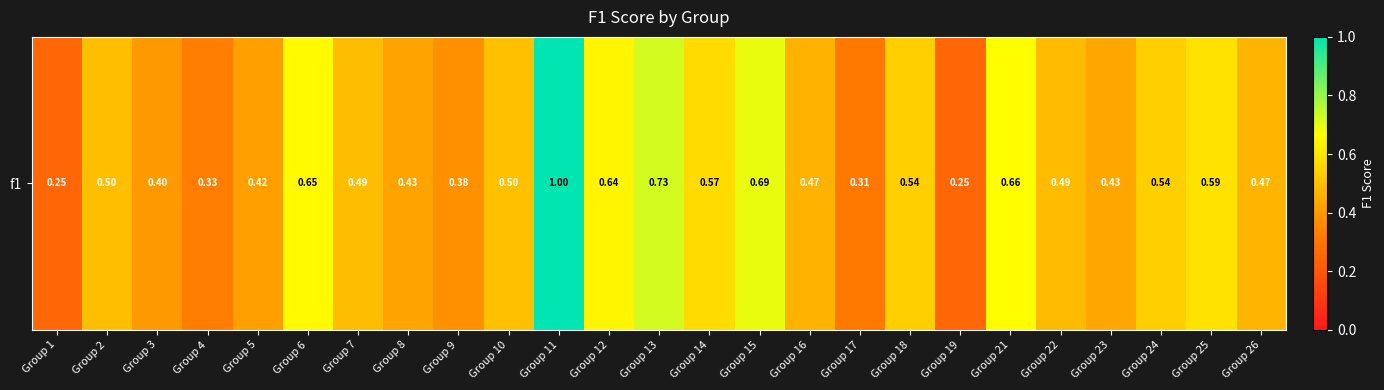

Rank the categories by value from highest to lowest.

Group 11, Group 13, Group 15, Group 21, Group 6, Group 12, Group 25, Group 14, Group 18, Group 24, Group 10, Group 2, Group 7, Group 22, Group 26, Group 16, Group 23, Group 8, Group 5, Group 3, Group 9, Group 4, Group 17, Group 1, Group 19